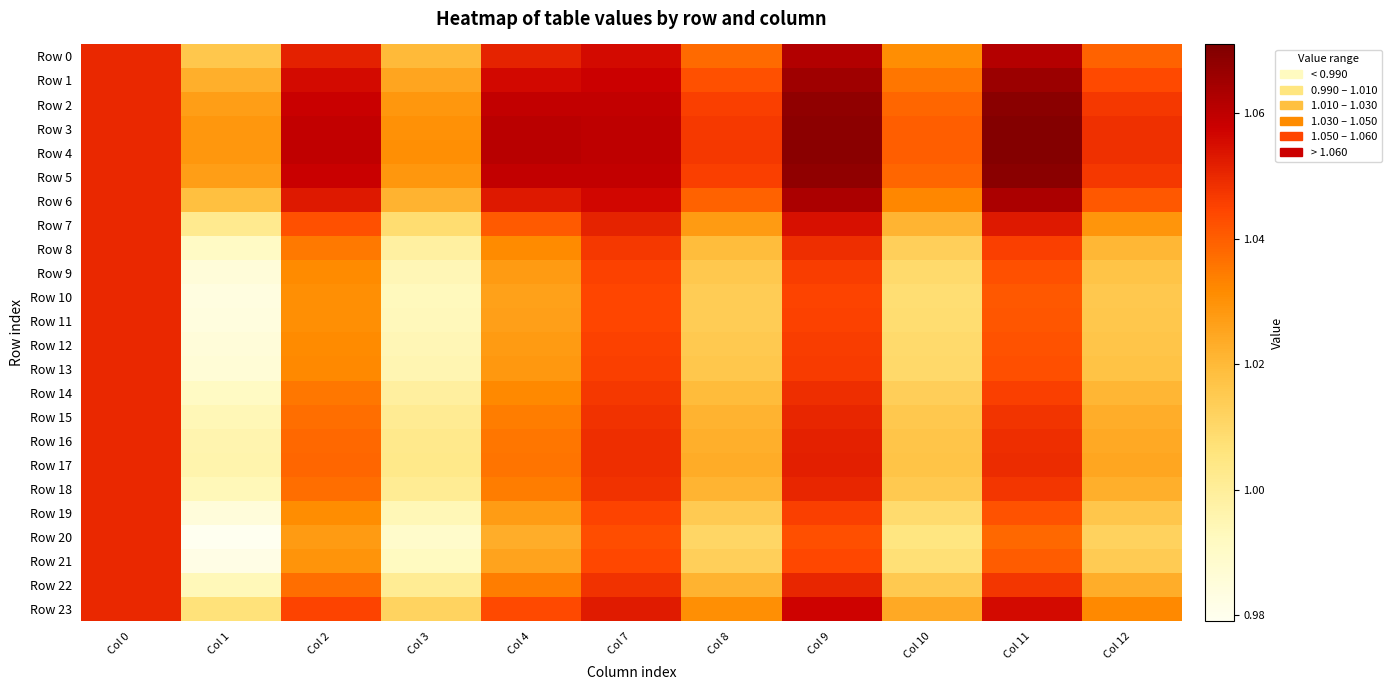

Rank the series by their maximum value, from lowest to highest.

Row 8, Row 9, Row 10, Row 11, Row 12, Row 13, Row 14, Row 19, Row 20, Row 21, Row 18, Row 22, Row 15, Row 16, Row 17, Row 7, Row 23, Row 0, Row 6, Row 1, Row 2, Row 5, Row 3, Row 4